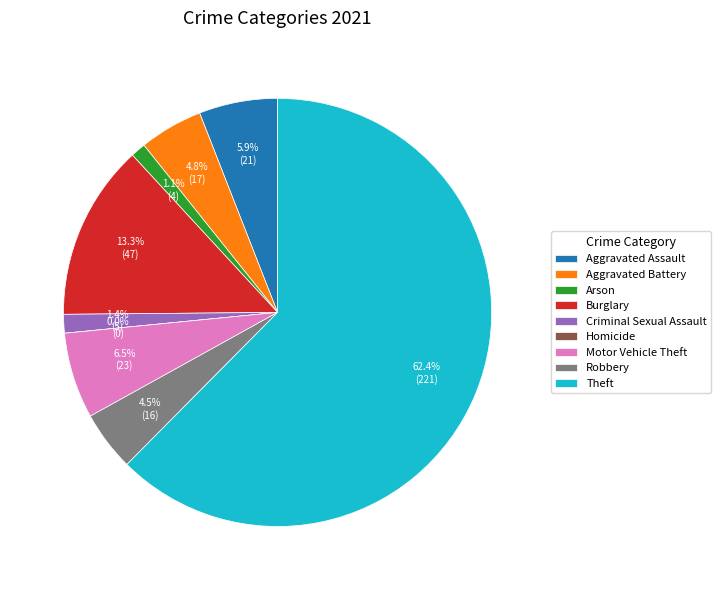

To the nearest percent, what portion does Motor Vehicle Theft represent?

6%